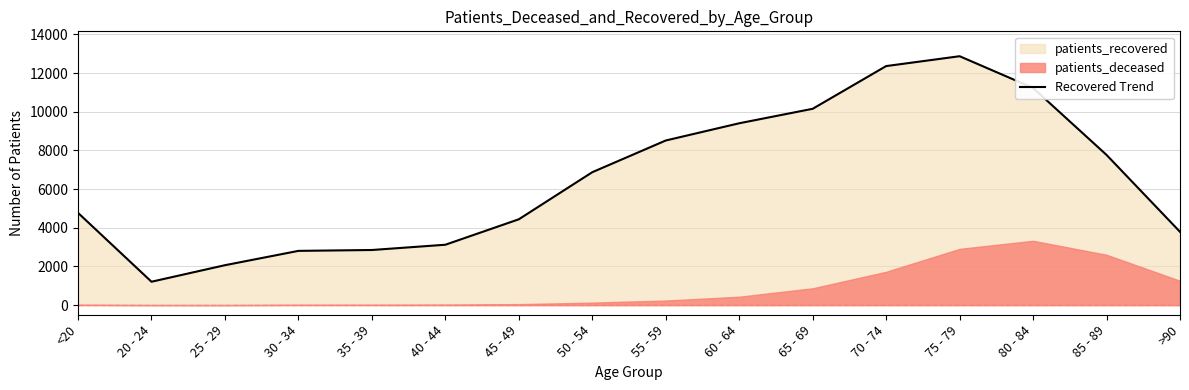

Approximately how many times larger is the value at 30 - 34 compared to 70 - 74?

0.2